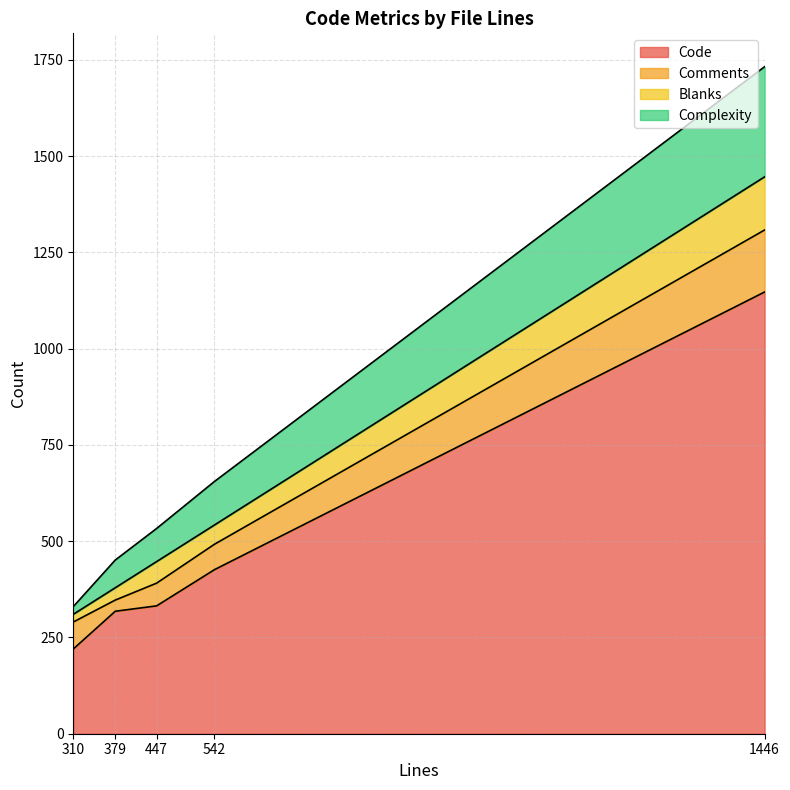

Does the chart display data point markers on the line(s)?

No